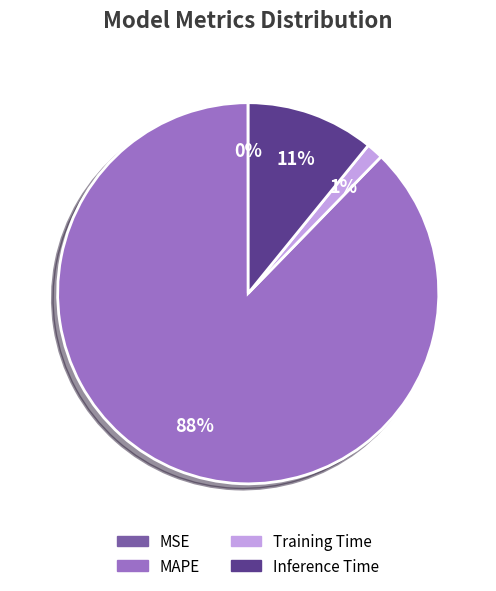

Which category has the biggest portion of the pie?

MAPE